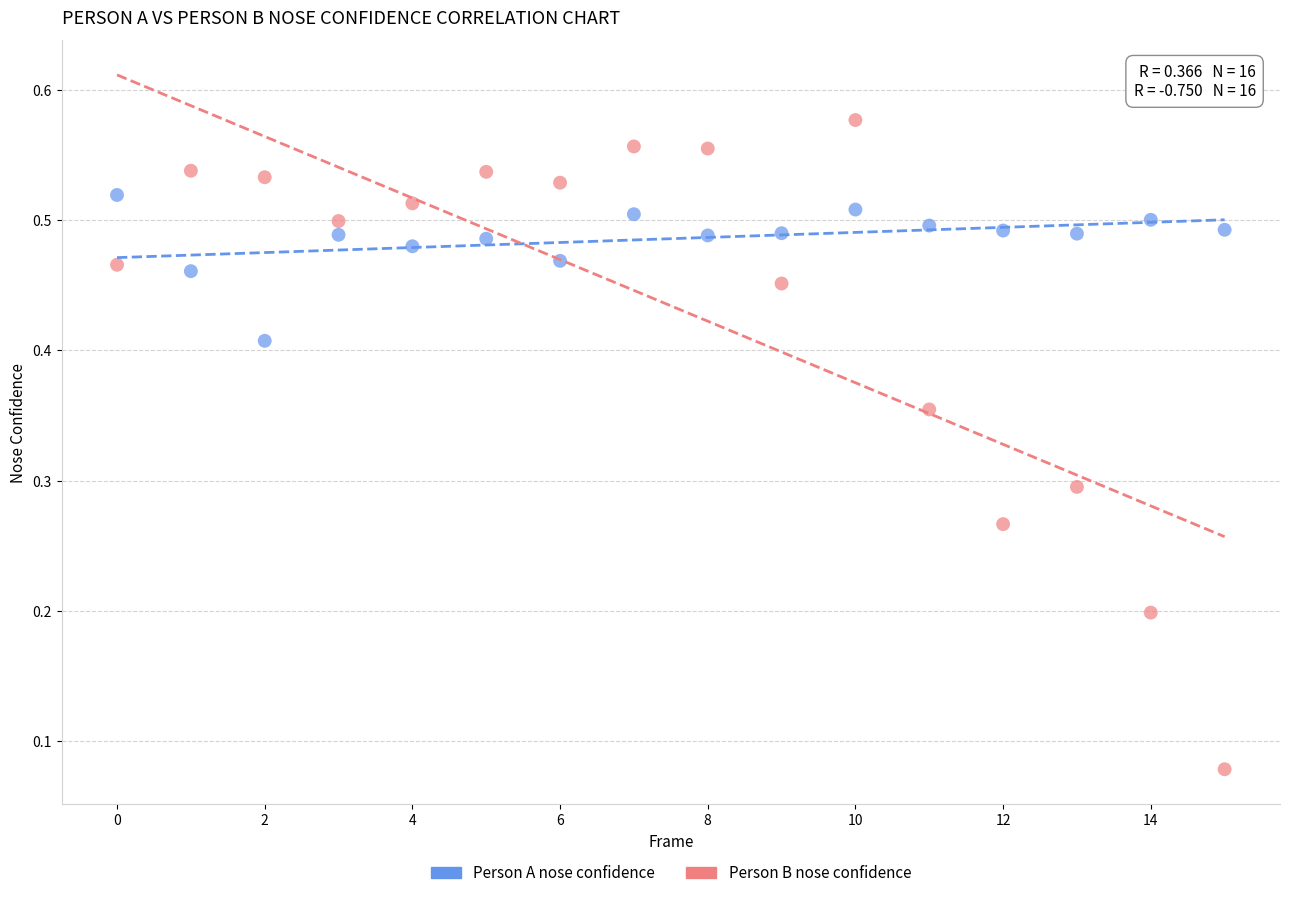

Which series reaches the maximum Y coordinate?

Person B nose confidence